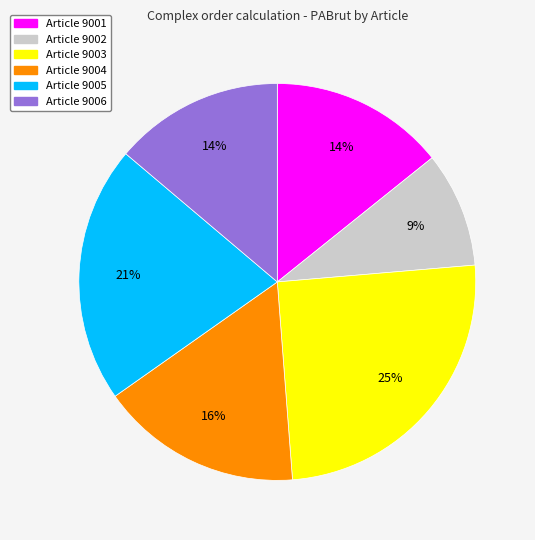

Count the number of slices in the pie.

6